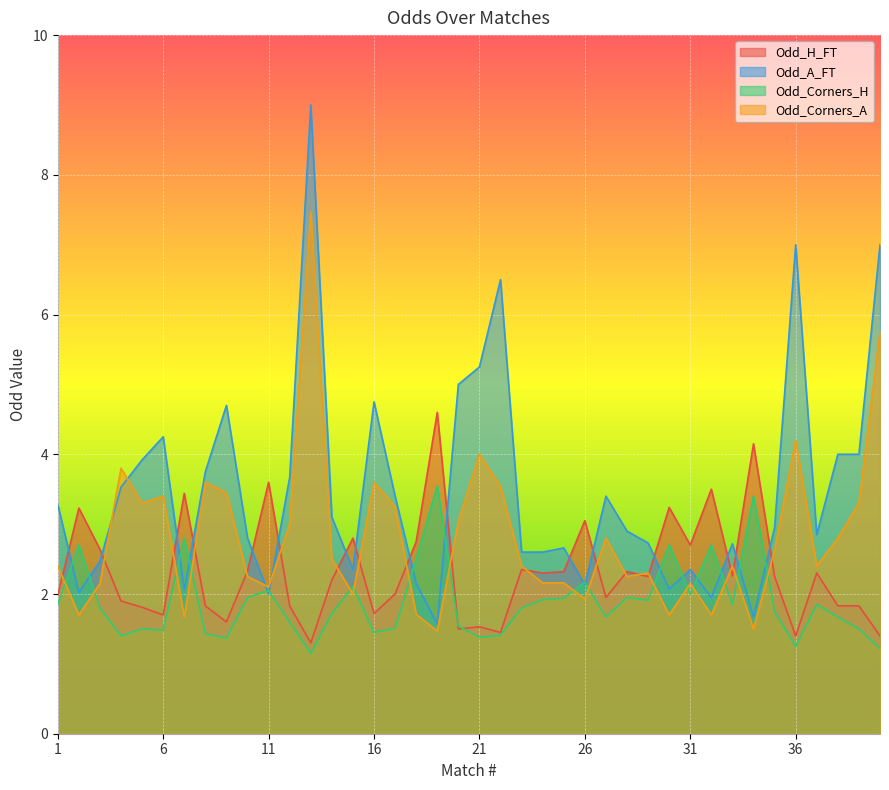

The value of Odd_Corners_H at 9 is 1.8. True or false?

False